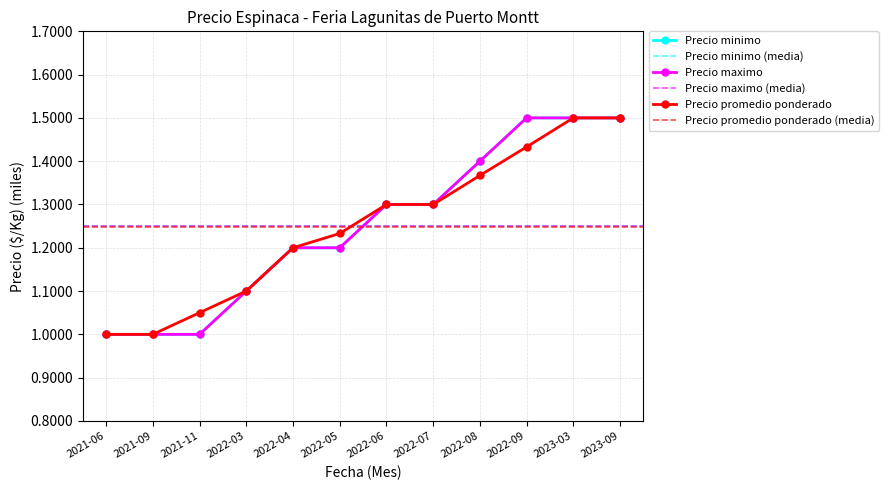

Reading left to right, list all the values displayed in this chart.

Precio minimo: 2021-06=1.0	2021-09=1.0	2021-11=1.0	2022-03=1.1	2022-04=1.2	2022-05=1.2	2022-06=1.3	2022-07=1.3	2022-08=1.4	2022-09=1.5	2023-03=1.5	2023-09=1.5
Precio maximo: 2021-06=1.0	2021-09=1.0	2021-11=1.0	2022-03=1.1	2022-04=1.2	2022-05=1.2	2022-06=1.3	2022-07=1.3	2022-08=1.4	2022-09=1.5	2023-03=1.5	2023-09=1.5
Precio promedio ponderado: 2021-06=1.0	2021-09=1.0	2021-11=1.1	2022-03=1.1	2022-04=1.2	2022-05=1.2	2022-06=1.3	2022-07=1.3	2022-08=1.4	2022-09=1.4	2023-03=1.5	2023-09=1.5